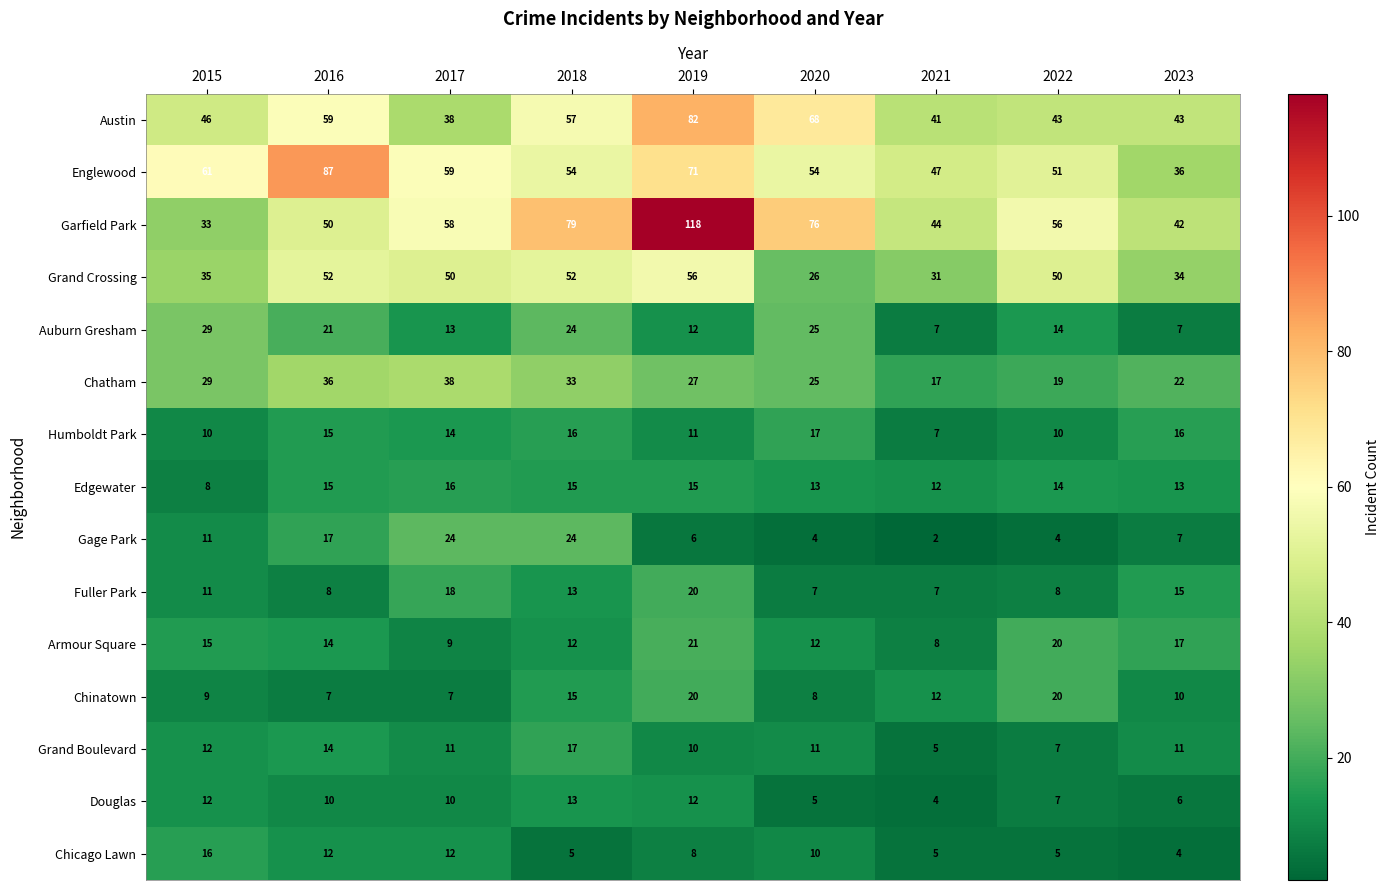

Is it true that Chatham equals 22 at 2023?

True